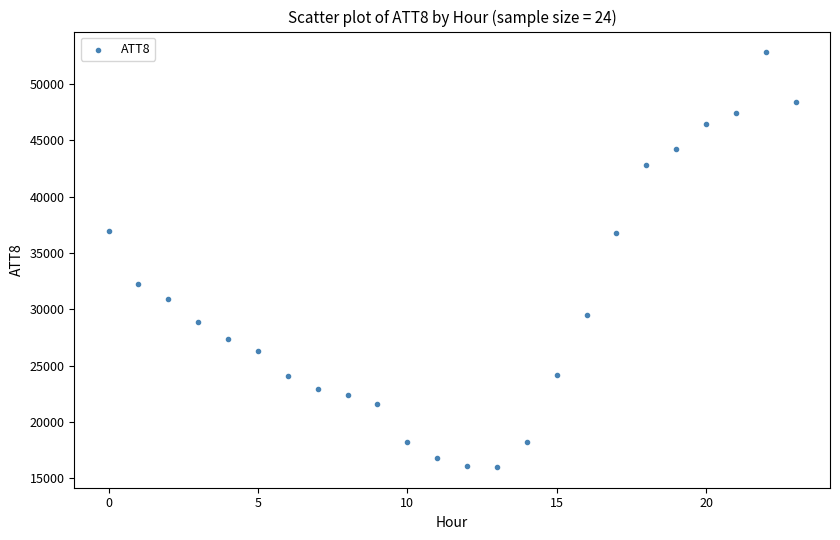

What is the range of Y values (max minus min)?

36800